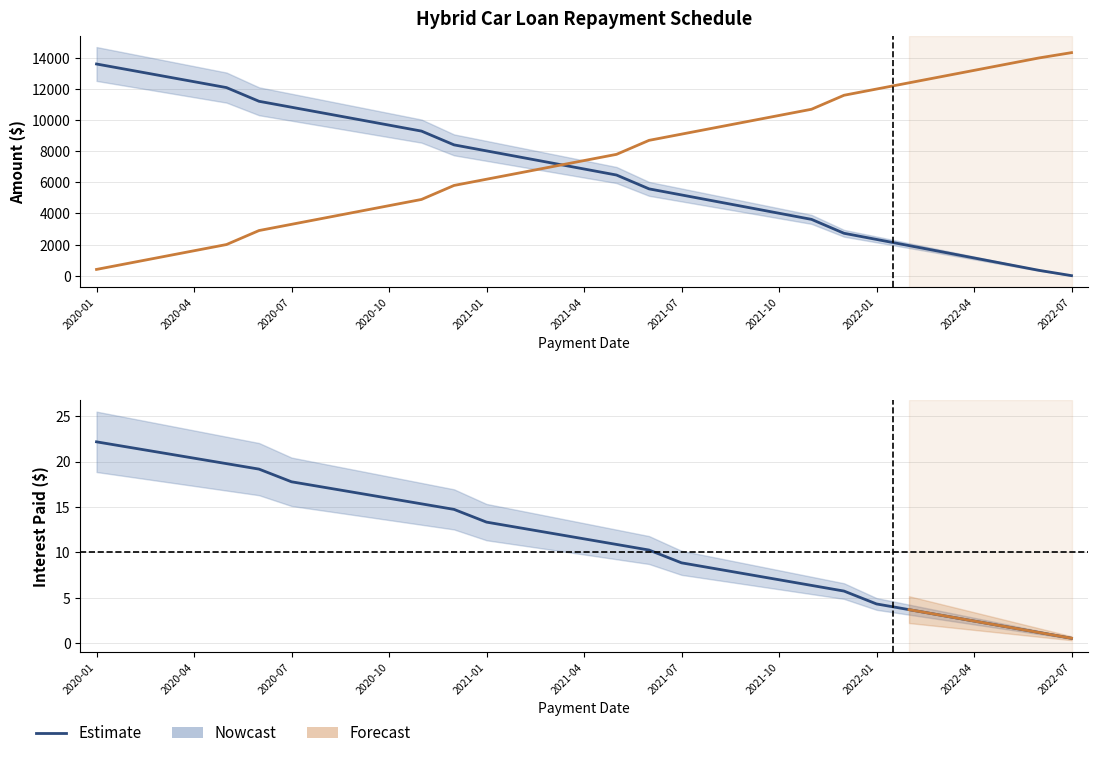

True or false: Balance has more than 2 interior local peaks.

False